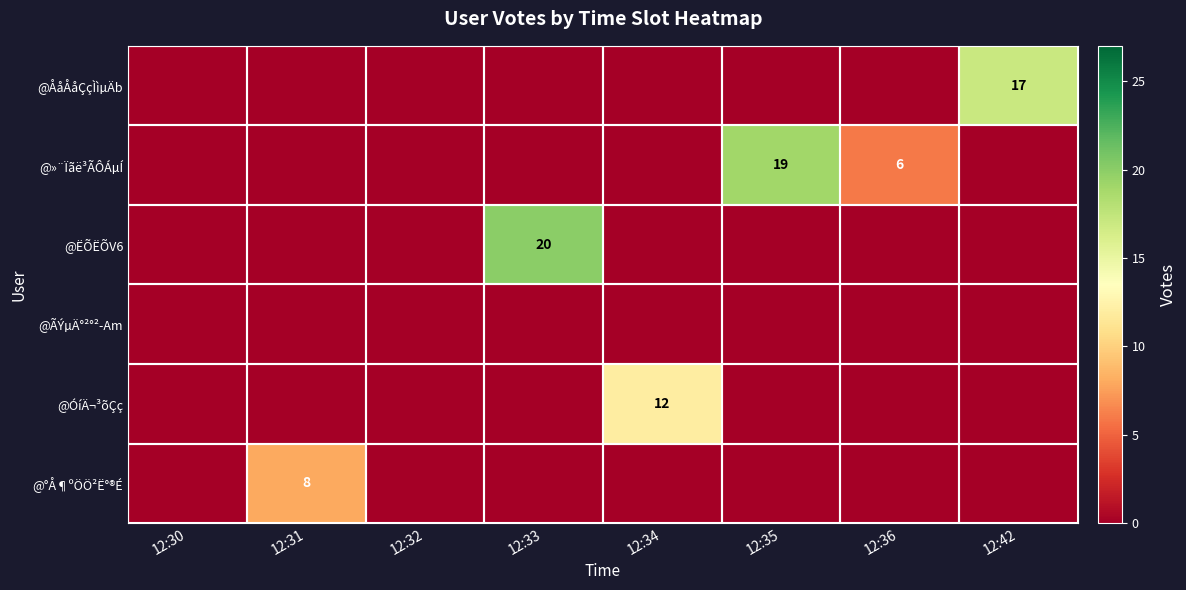

Is it true that @ËÕËÕV6 equals 20 at 12:33?

True